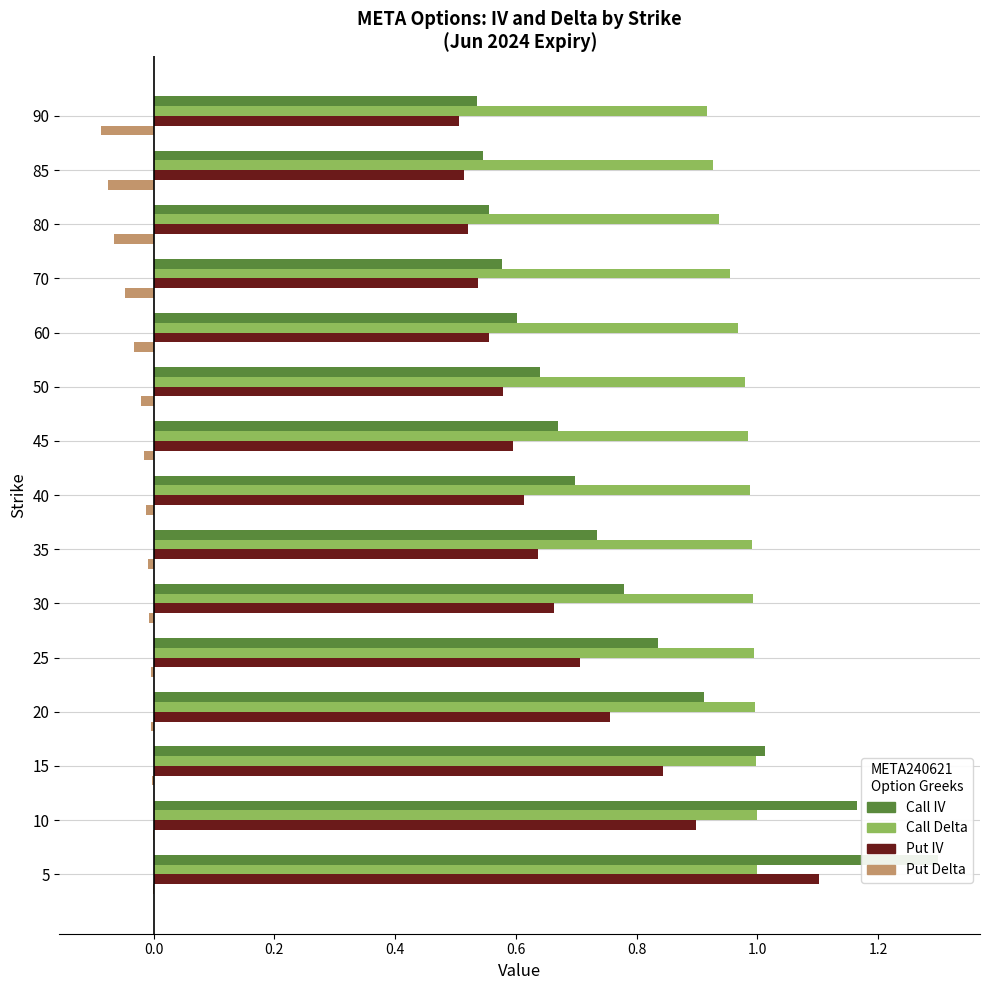

True or false: Call IV has a value of 0.2 at 60.

False